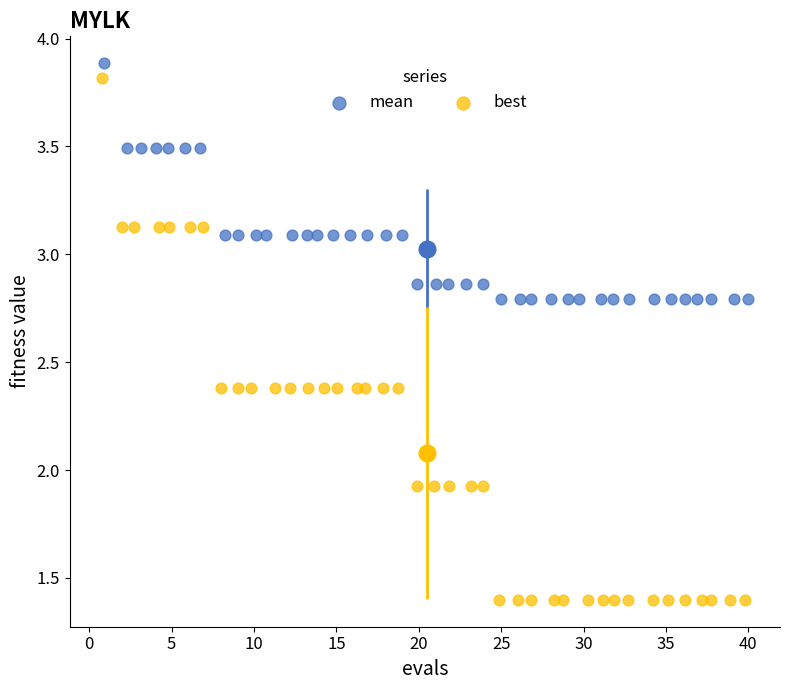

Which series has the widest spread of Y values?

best